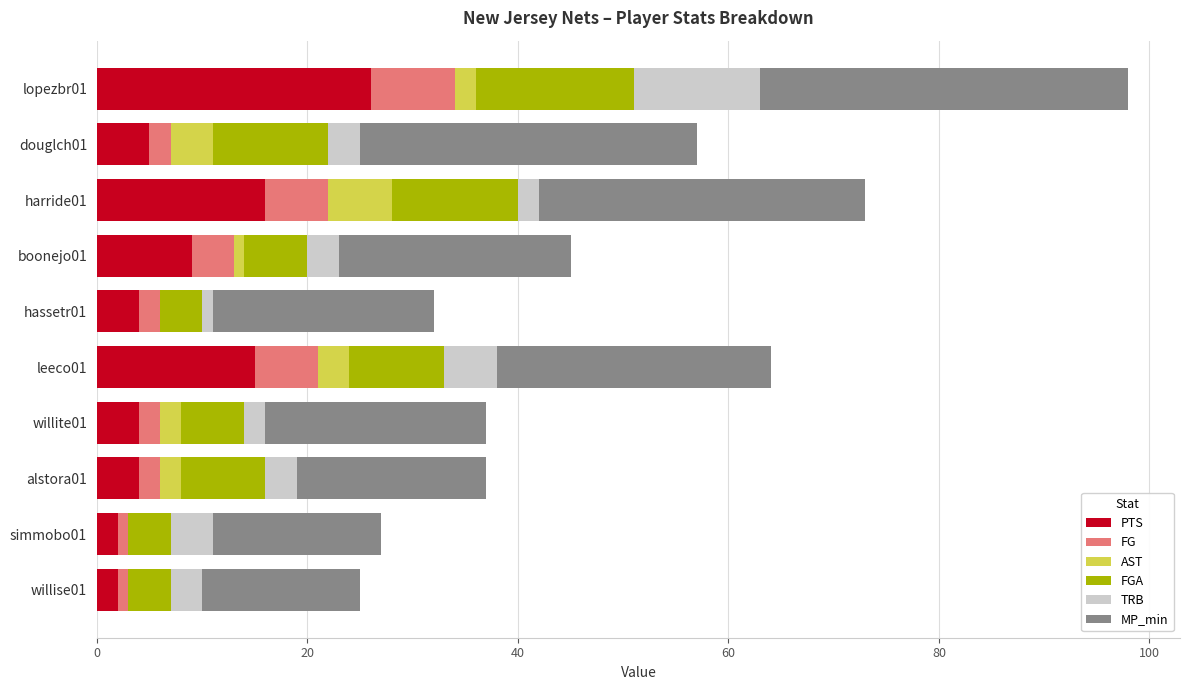

At which category is the sum across all series the highest?

lopezbr01